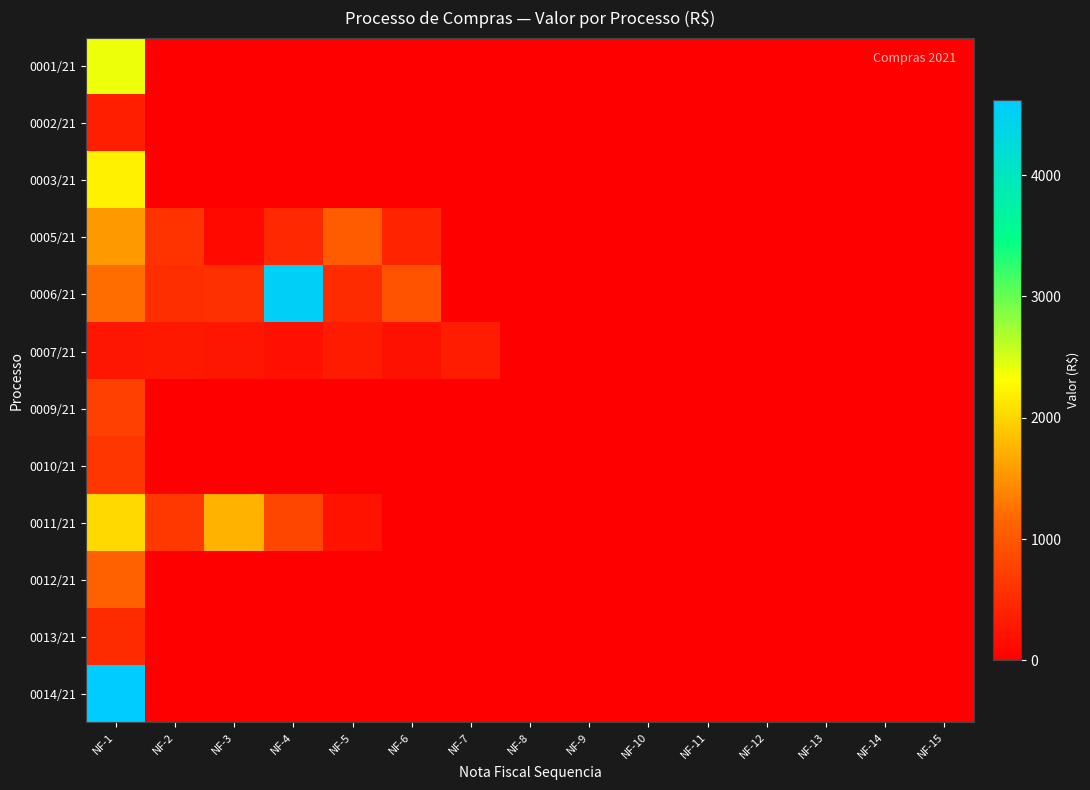

Reading left to right, transcribe all the data shown in this chart.

0001/21: NF-1=2390.0	NF-2=0.0	NF-3=0.0	NF-4=0.0	NF-5=0.0	NF-6=0.0	NF-7=0.0	NF-8=0.0	NF-9=0.0	NF-10=0.0	NF-11=0.0	NF-12=0.0	NF-13=0.0	NF-14=0.0	NF-15=0.0
0002/21: NF-1=360.0	NF-2=0.0	NF-3=0.0	NF-4=0.0	NF-5=0.0	NF-6=0.0	NF-7=0.0	NF-8=0.0	NF-9=0.0	NF-10=0.0	NF-11=0.0	NF-12=0.0	NF-13=0.0	NF-14=0.0	NF-15=0.0
0003/21: NF-1=2215.1	NF-2=0.0	NF-3=0.0	NF-4=0.0	NF-5=0.0	NF-6=0.0	NF-7=0.0	NF-8=0.0	NF-9=0.0	NF-10=0.0	NF-11=0.0	NF-12=0.0	NF-13=0.0	NF-14=0.0	NF-15=0.0
0005/21: NF-1=1551.6	NF-2=582.8	NF-3=120.4	NF-4=466.3	NF-5=1047.5	NF-6=401.6	NF-7=0.0	NF-8=0.0	NF-9=0.0	NF-10=0.0	NF-11=0.0	NF-12=0.0	NF-13=0.0	NF-14=0.0	NF-15=0.0
0006/21: NF-1=1221.0	NF-2=534.9	NF-3=548.0	NF-4=4533.5	NF-5=490.0	NF-6=945.7	NF-7=0.0	NF-8=0.0	NF-9=0.0	NF-10=0.0	NF-11=0.0	NF-12=0.0	NF-13=0.0	NF-14=0.0	NF-15=0.0
0007/21: NF-1=255.5	NF-2=282.0	NF-3=262.8	NF-4=190.8	NF-5=315.6	NF-6=206.6	NF-7=338.1	NF-8=0.0	NF-9=0.0	NF-10=0.0	NF-11=0.0	NF-12=0.0	NF-13=0.0	NF-14=0.0	NF-15=0.0
0009/21: NF-1=739.8	NF-2=0.0	NF-3=0.0	NF-4=0.0	NF-5=0.0	NF-6=0.0	NF-7=0.0	NF-8=0.0	NF-9=0.0	NF-10=0.0	NF-11=0.0	NF-12=0.0	NF-13=0.0	NF-14=0.0	NF-15=0.0
0010/21: NF-1=621.6	NF-2=0.0	NF-3=0.0	NF-4=0.0	NF-5=0.0	NF-6=0.0	NF-7=0.0	NF-8=0.0	NF-9=0.0	NF-10=0.0	NF-11=0.0	NF-12=0.0	NF-13=0.0	NF-14=0.0	NF-15=0.0
0011/21: NF-1=2036.0	NF-2=639.8	NF-3=1733.9	NF-4=810.0	NF-5=220.6	NF-6=0.0	NF-7=0.0	NF-8=0.0	NF-9=0.0	NF-10=0.0	NF-11=0.0	NF-12=0.0	NF-13=0.0	NF-14=0.0	NF-15=0.0
0012/21: NF-1=1106.1	NF-2=0.0	NF-3=0.0	NF-4=0.0	NF-5=0.0	NF-6=0.0	NF-7=0.0	NF-8=0.0	NF-9=0.0	NF-10=0.0	NF-11=0.0	NF-12=0.0	NF-13=0.0	NF-14=0.0	NF-15=0.0
0013/21: NF-1=495.6	NF-2=0.0	NF-3=0.0	NF-4=0.0	NF-5=0.0	NF-6=0.0	NF-7=0.0	NF-8=0.0	NF-9=0.0	NF-10=0.0	NF-11=0.0	NF-12=0.0	NF-13=0.0	NF-14=0.0	NF-15=0.0
0014/21: NF-1=4621.0	NF-2=0.0	NF-3=0.0	NF-4=0.0	NF-5=0.0	NF-6=0.0	NF-7=0.0	NF-8=0.0	NF-9=0.0	NF-10=0.0	NF-11=0.0	NF-12=0.0	NF-13=0.0	NF-14=0.0	NF-15=0.0